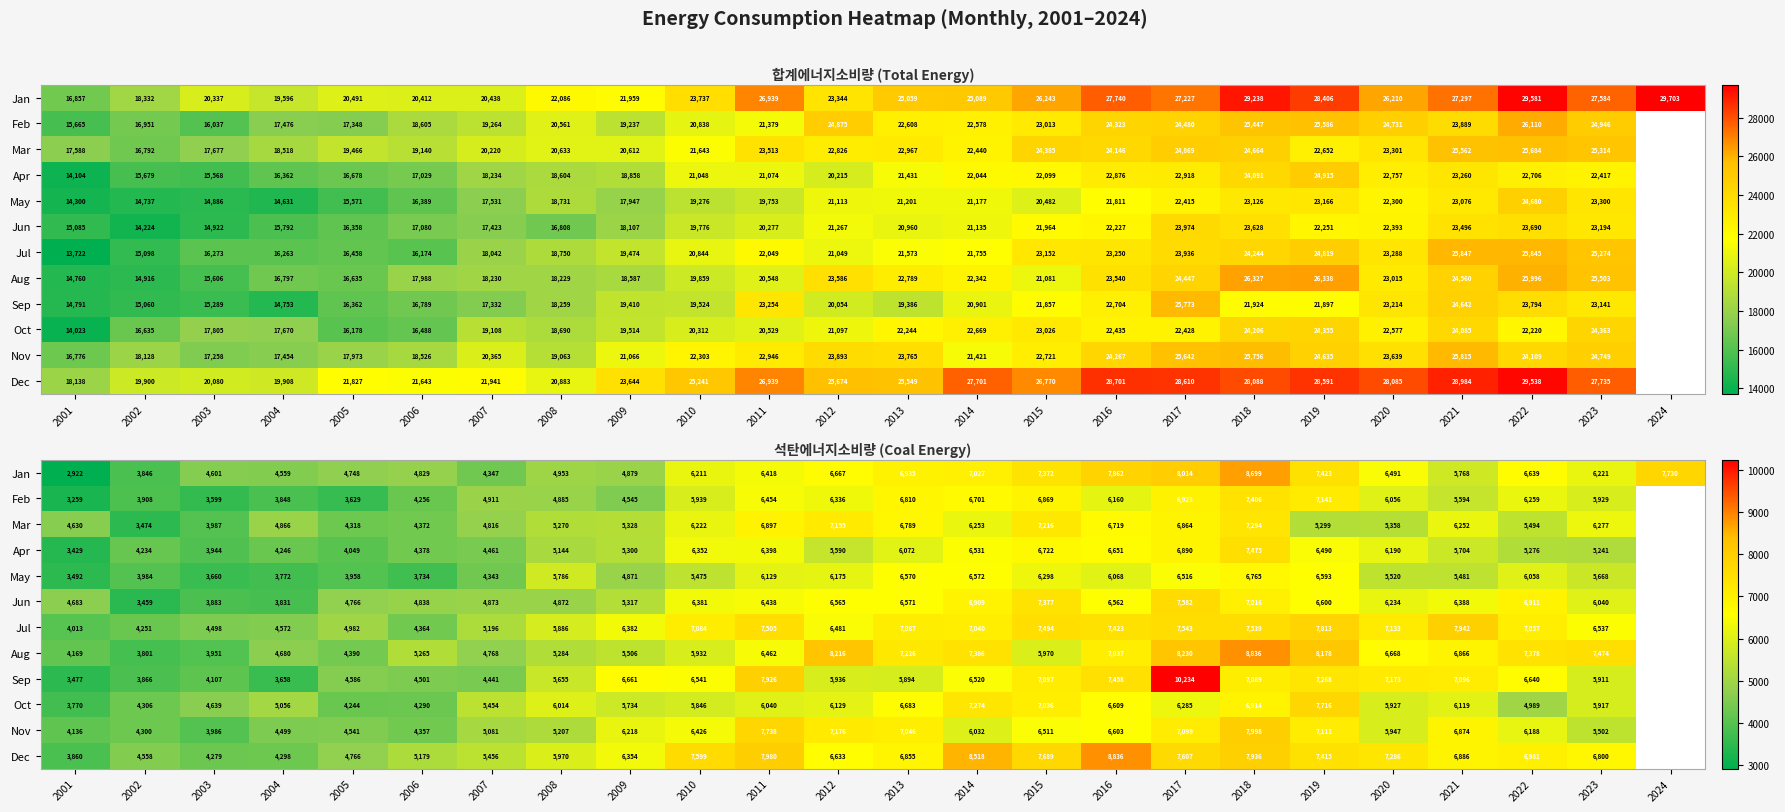

Where is Nov nearest to the value 5992?

2014